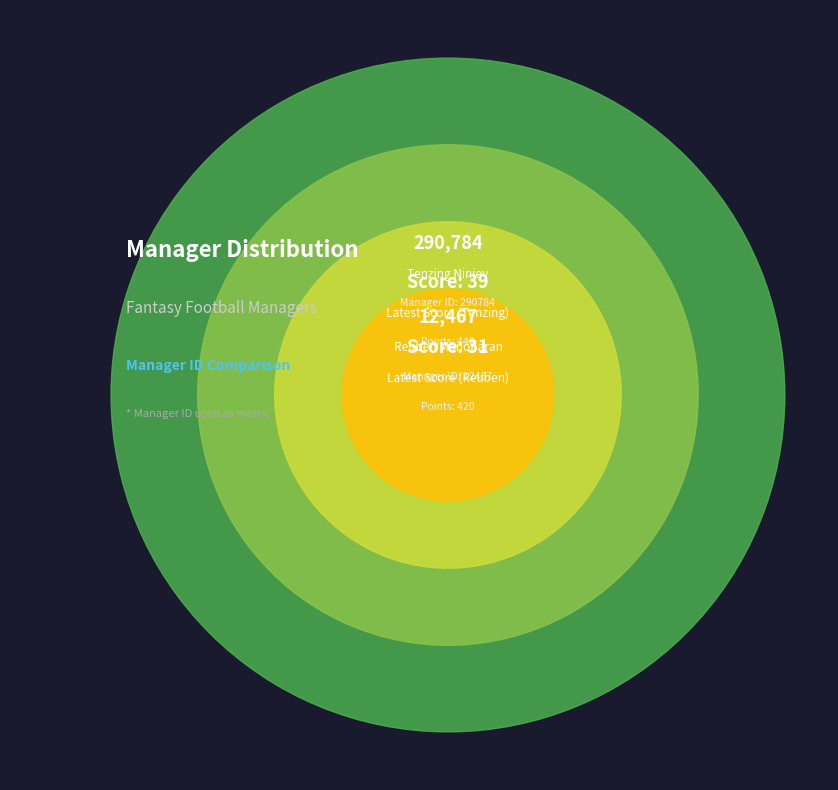

To the nearest percent, what is the combined percentage of Reuben Manoharan and Tenzing Ninjey?

100%